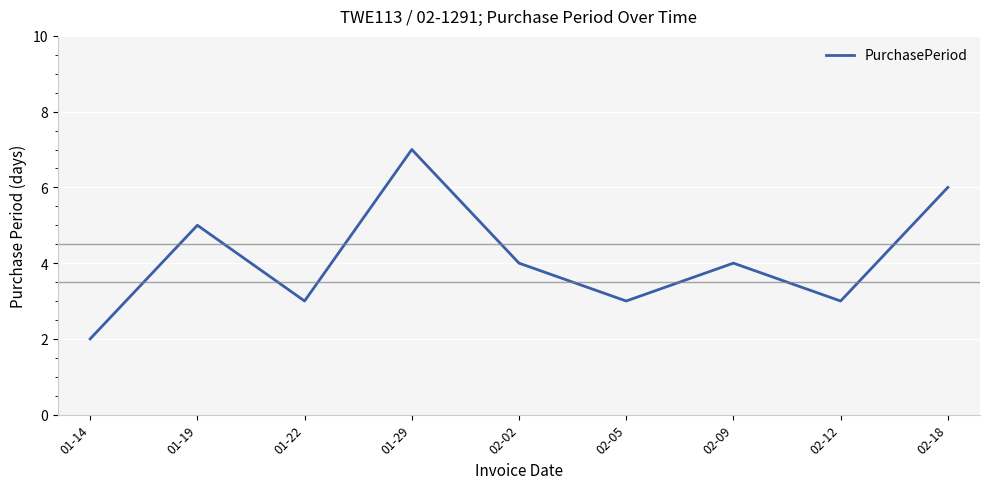

What is the sum of the values at 01-14 and 02-18?

8